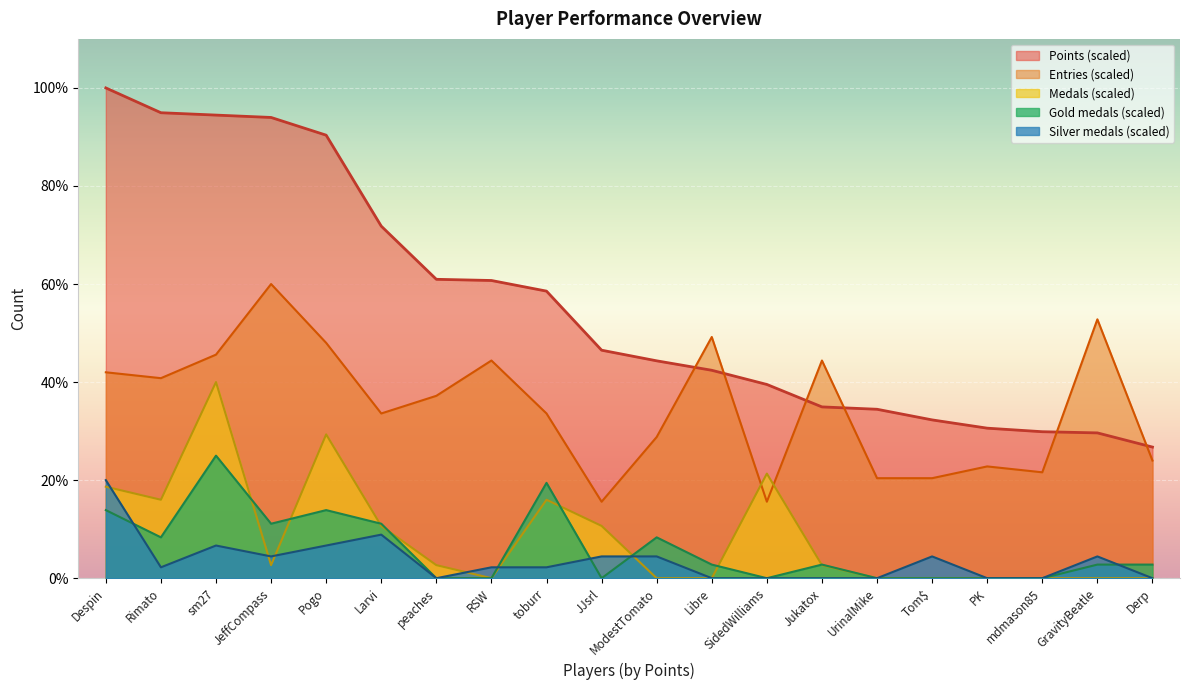

Between which two adjacent categories do Gold and Silver first intersect?

Despin and Rimato